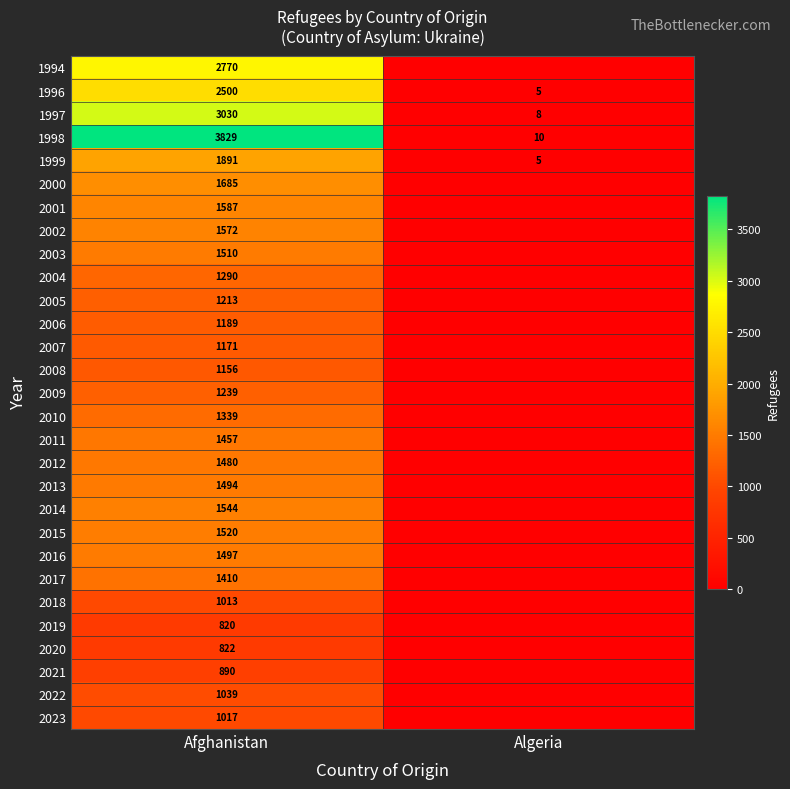

What is the spread (max minus min) of values at Afghanistan?

3009